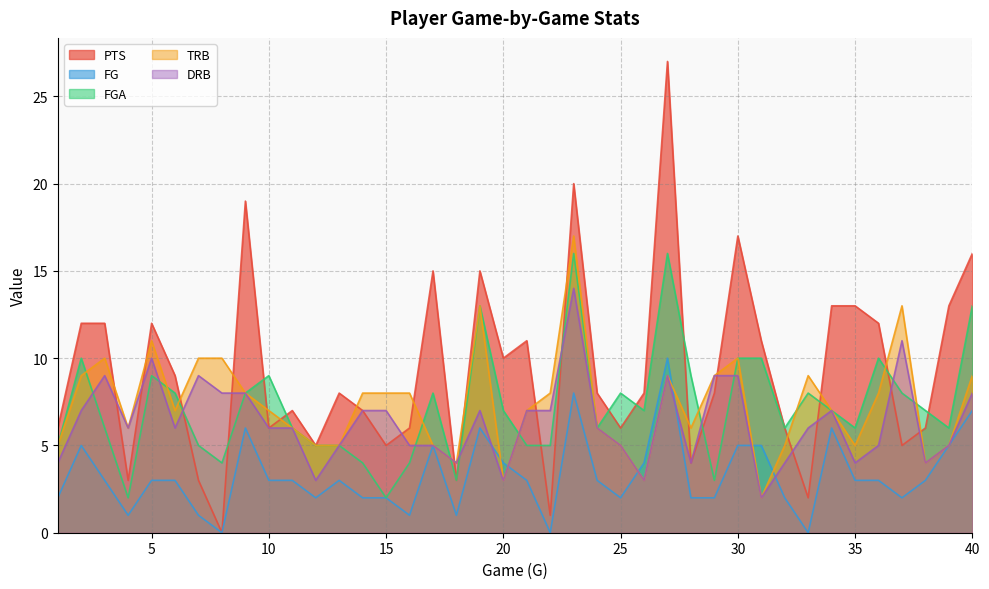

What is the difference between the FGA values at 21 and 17?

3